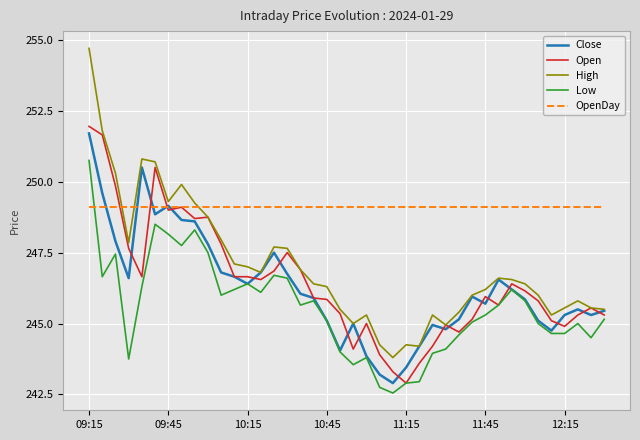

What are all the series names shown in the legend?

Close, Open, High, Low, OpenDay